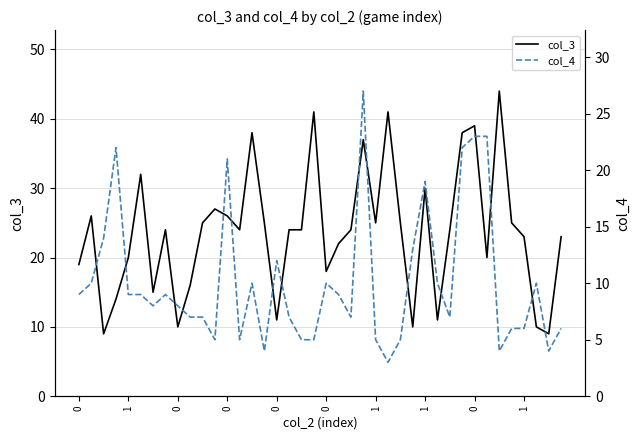

Which series has the widest spread of values?

col_3